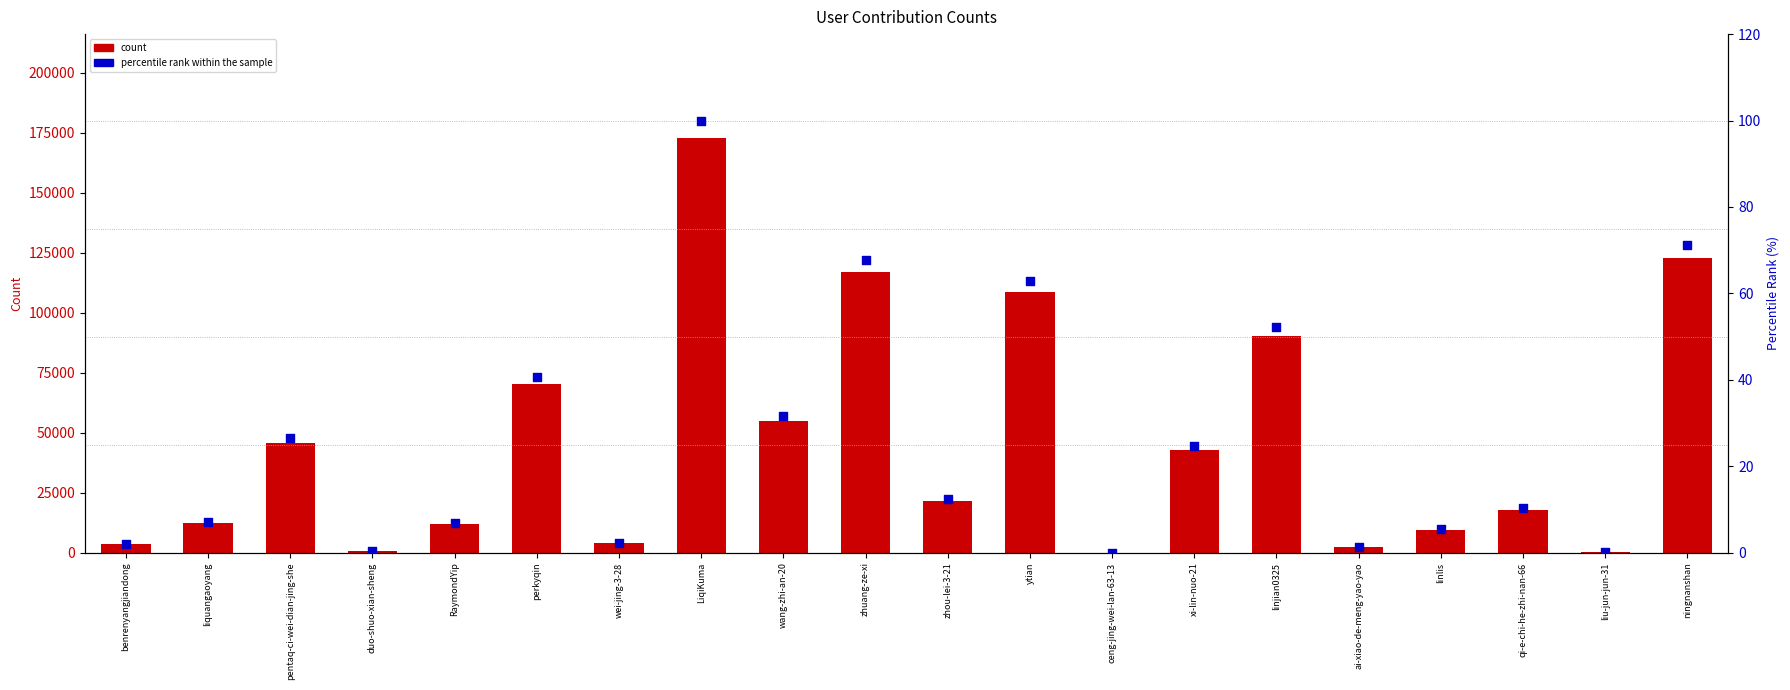

Which series contains the highest Y value?

count